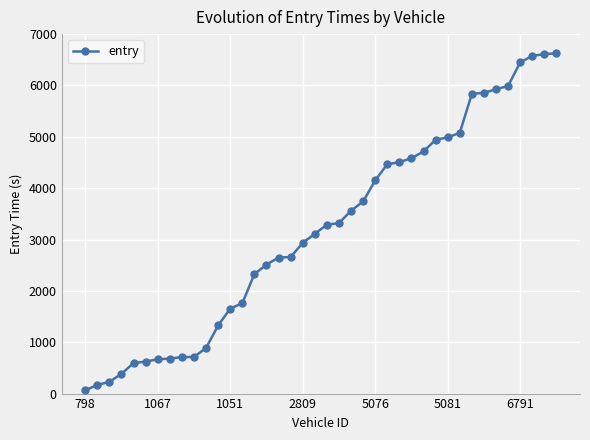

What is the sum of all values?

127869.9